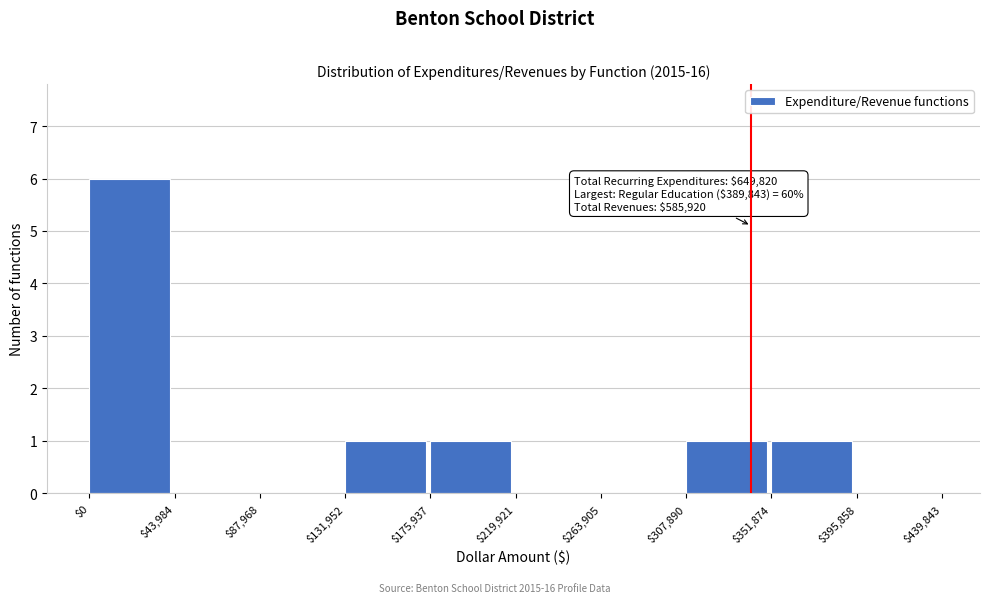

Over which range of the x-axis is the bar tallest?

$0 to $43,984